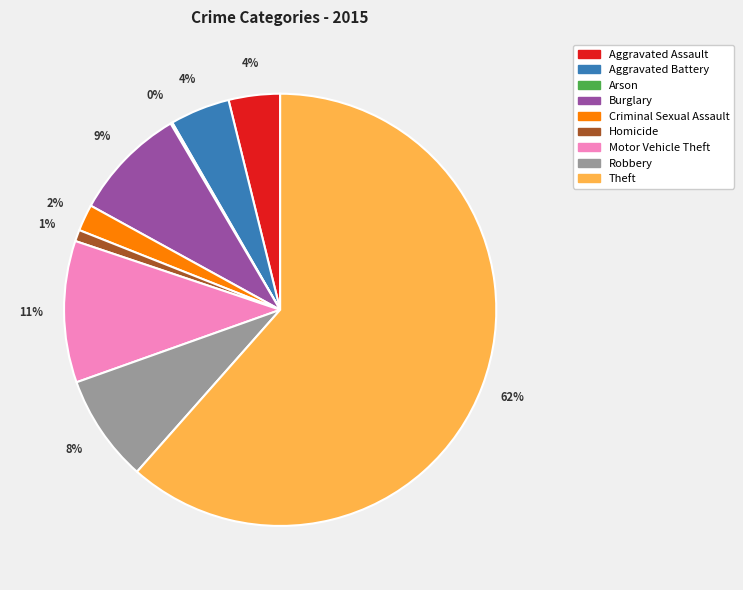

To the nearest percent, what is the difference between the largest and smallest slice percentages?

61%